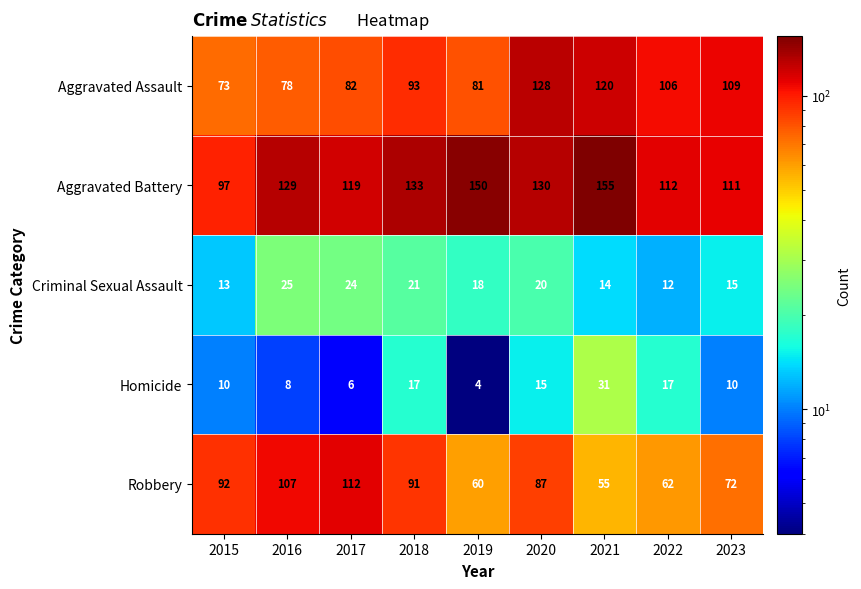

What is the approximate value of Homicide at 2022, to the nearest 5?

15